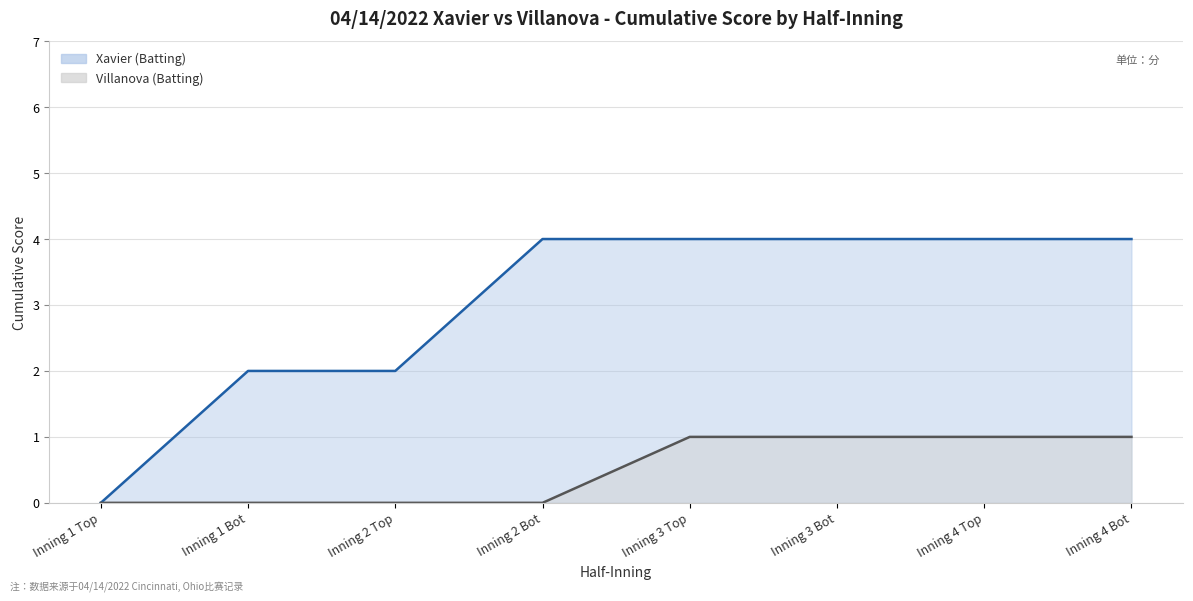

Which series changed the most between Inning 1 Top and Inning 3 Top?

Xavier (Batting)